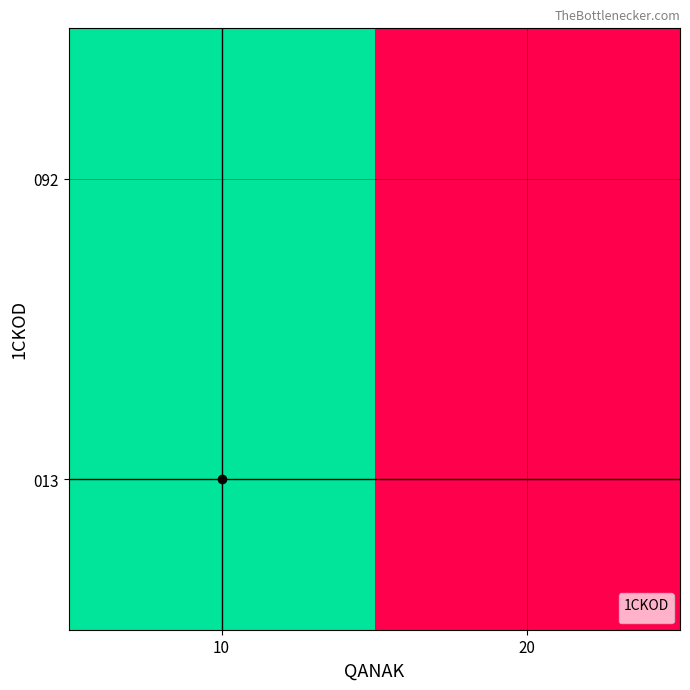

How many distinct data groups are displayed?

1